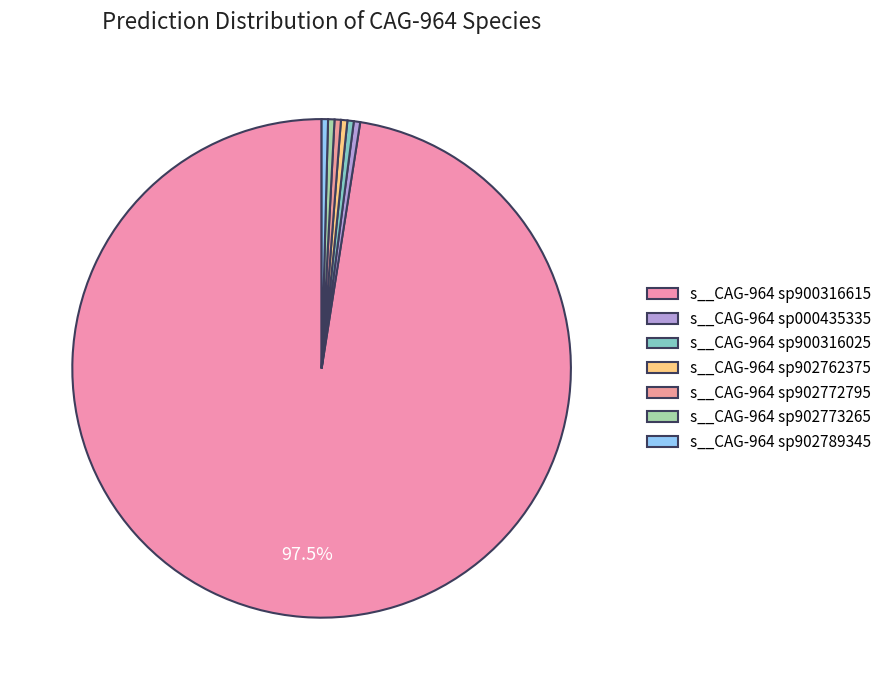

To the nearest percent, what is the combined percentage of s__CAG-964 sp902762375 and s__CAG-964 sp900316025?

1%